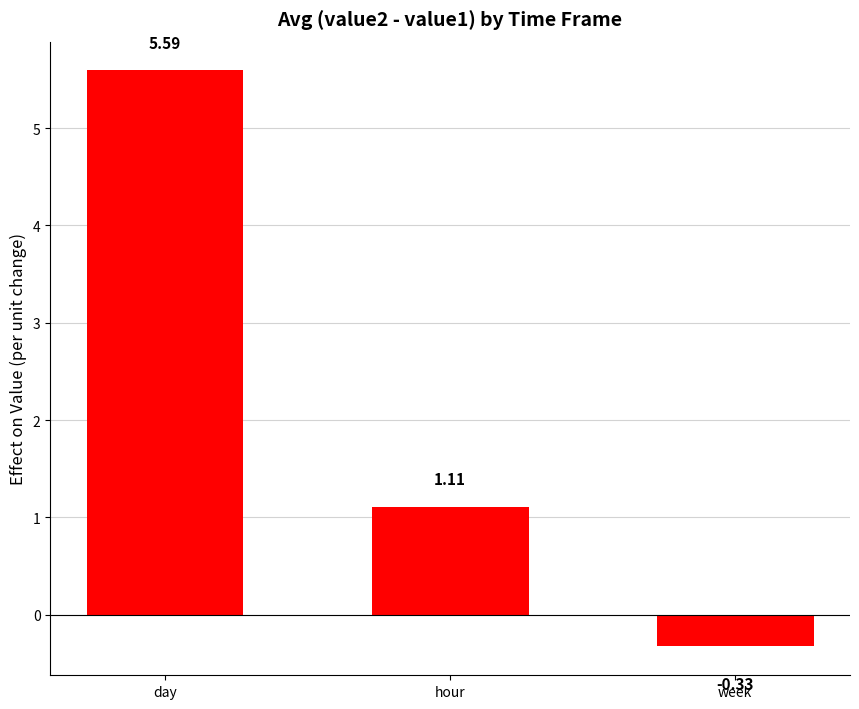

What is the sum of all values?

6.4